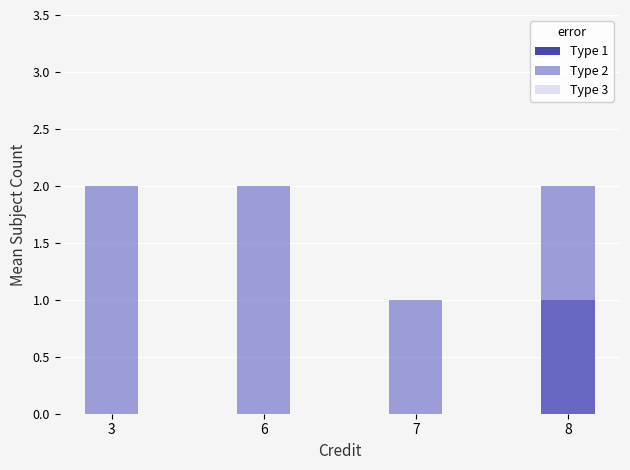

What is the average value of the Type 2 series?

2